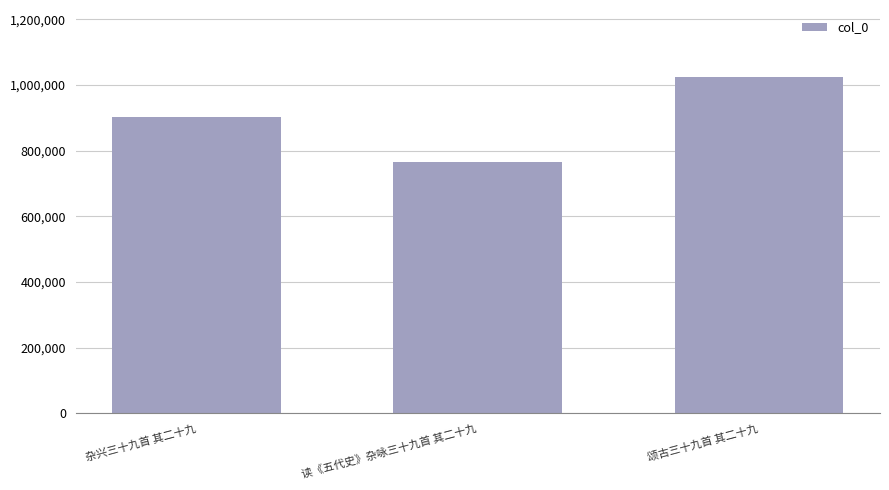

Approximately how many times larger is the value at 颂古三十九首 其二十九 compared to 杂兴三十九首 其二十九?

1.1